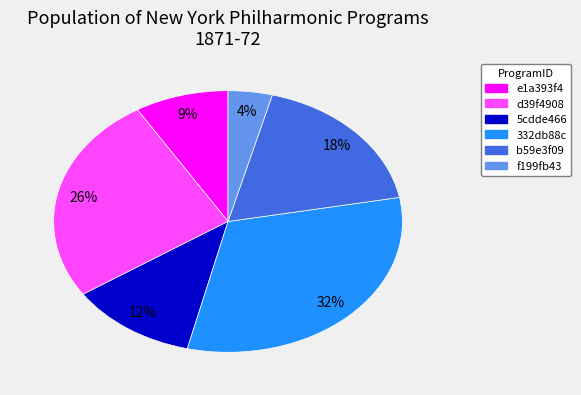

Rank the categories by value from highest to lowest.

332db88c, d39f4908, b59e3f09, 5cdde466, e1a393f4, f199fb43